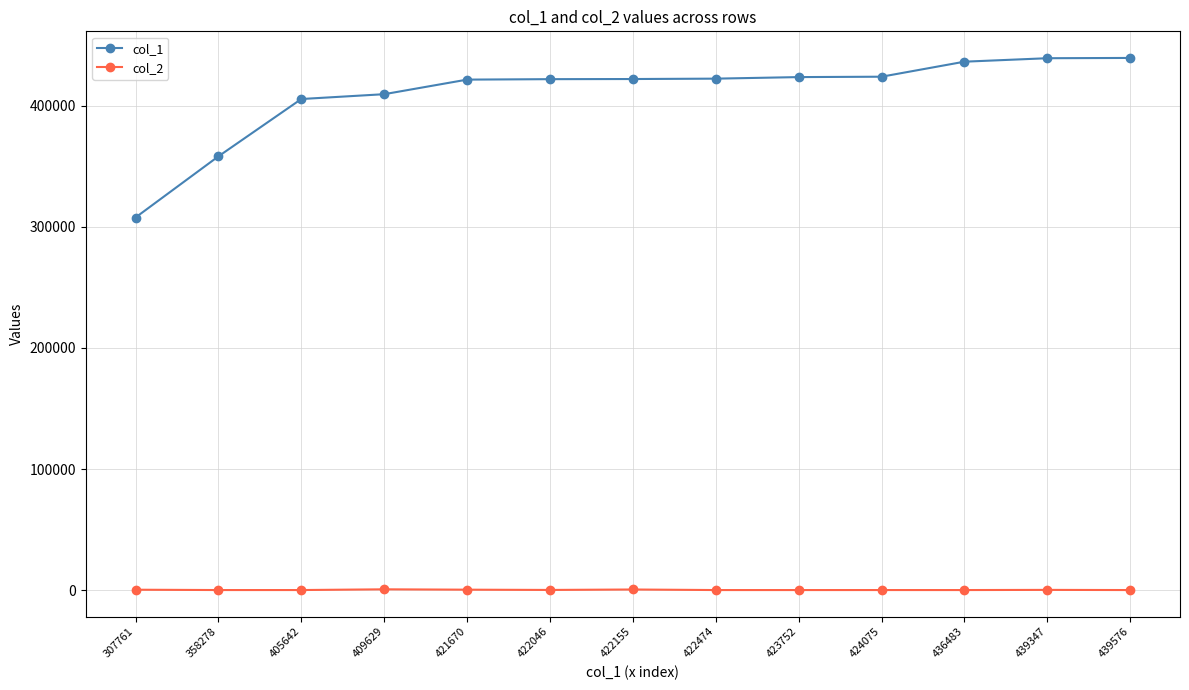

List the series in order of their peak value, highest first.

col_1, col_2